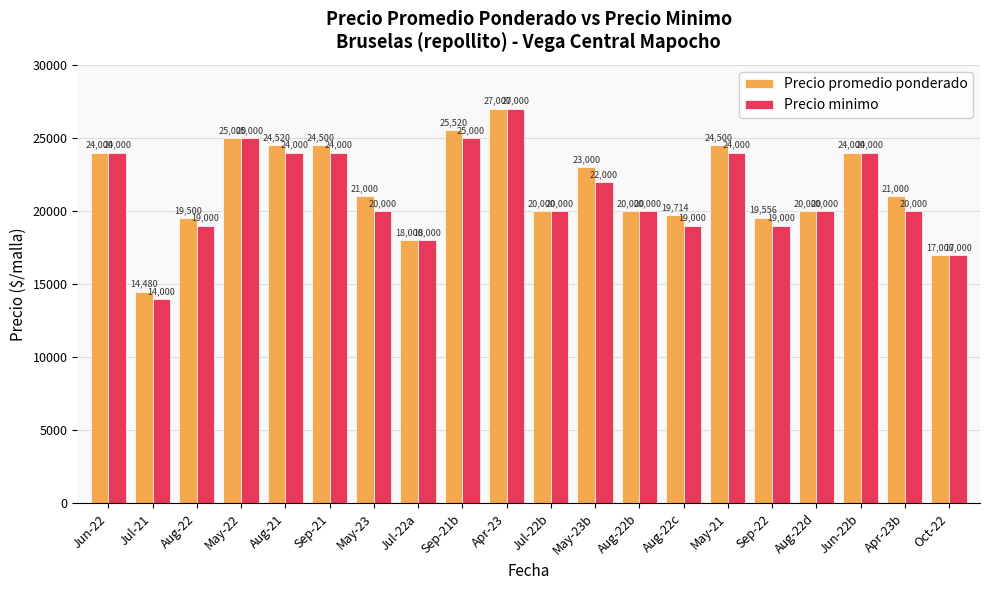

Which category has the highest value in the Precio minimo series?

Apr-23